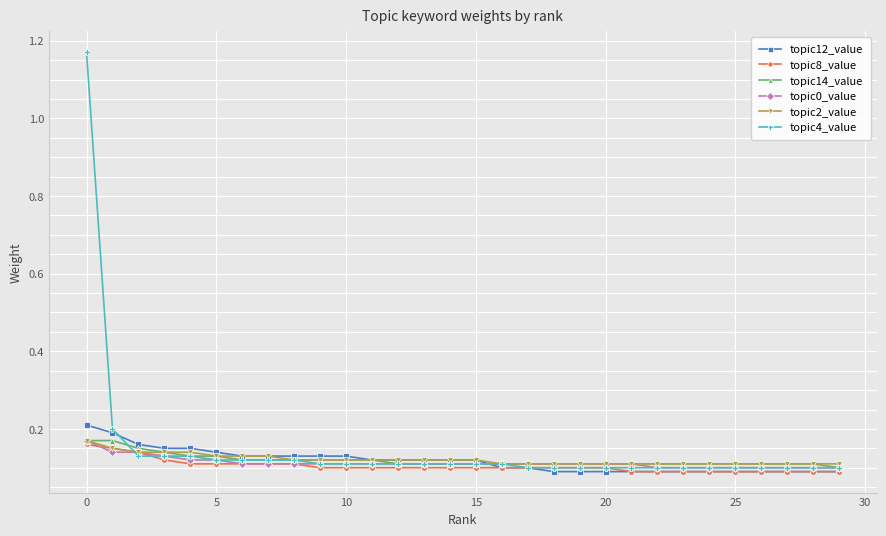

Count the topic12_value values in the range 0 to 1.

30